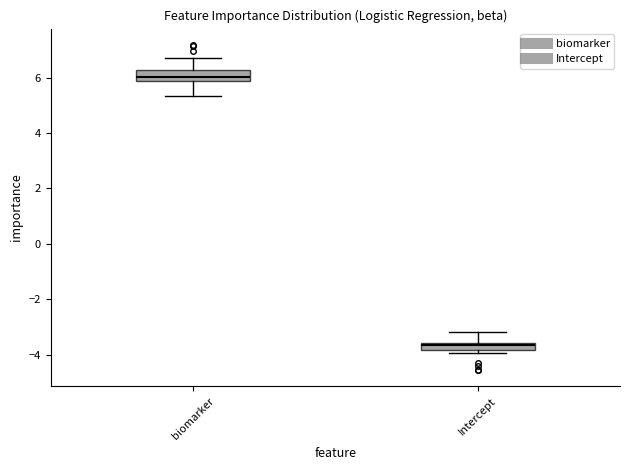

Which box has the lowest median line?

Intercept